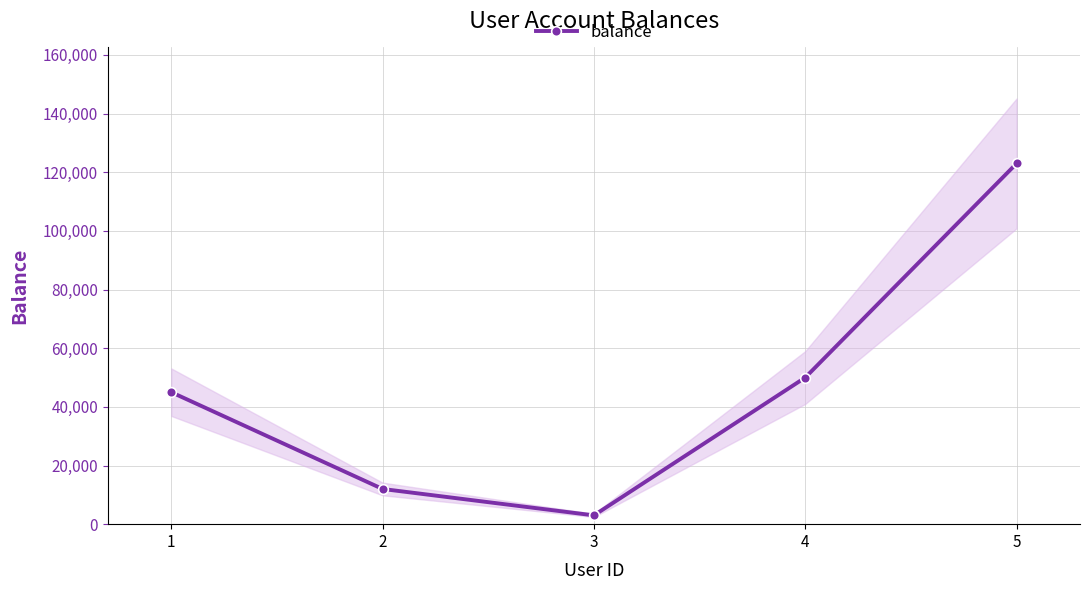

Reading left to right, extract all data points from this chart.

1=45000	2=12000	3=3000	4=50000	5=123000